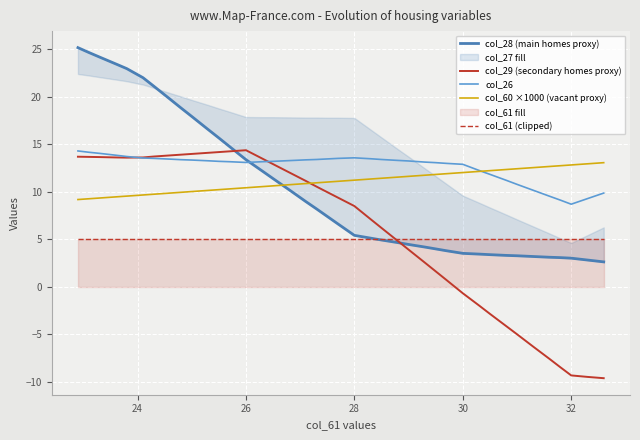

What is the maximum value shown in the chart?

25.1